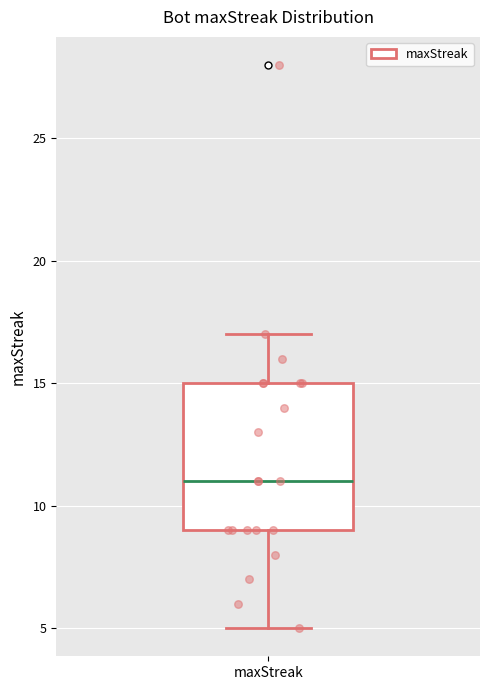

Transcribe this box plot: give where the median line is, the range the box spans, and where the two whiskers end, as read against the y-axis. The values are not printed on the chart, so give them approximately, as read against the axis.

median 11, box 9 to 15, whiskers 5 to 17